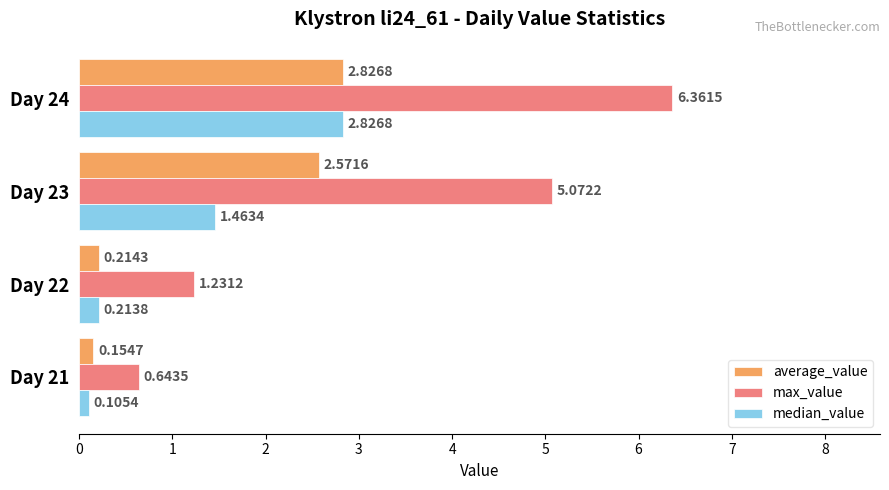

Which series has the widest spread of values?

max_value